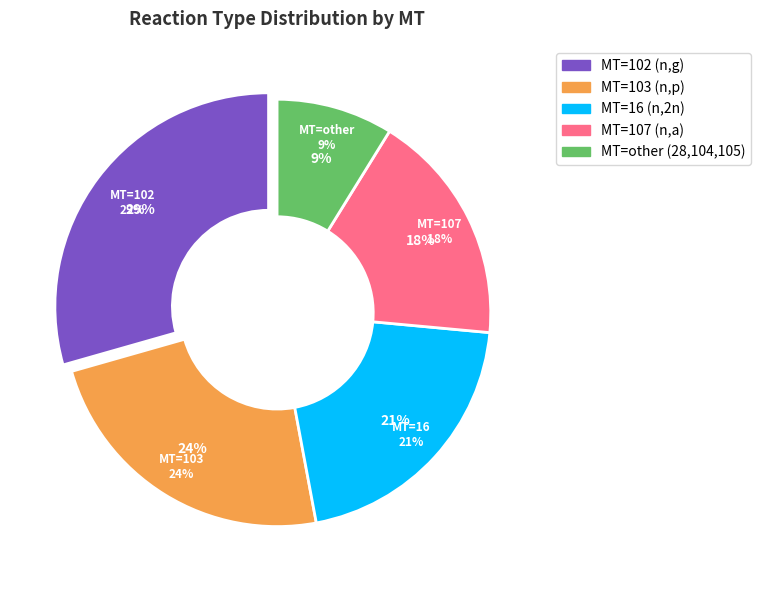

Combined, do 4 and 3 account for over 50%?

No